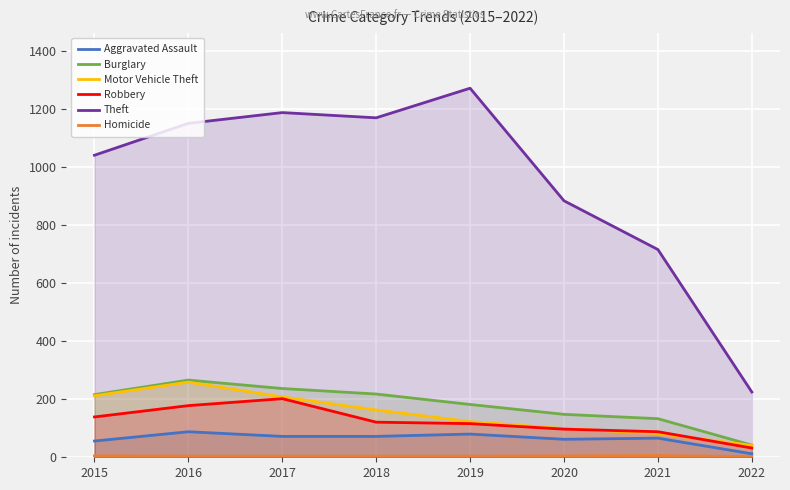

After their last crossing, which series has the higher values: Motor Vehicle Theft or Robbery?

Motor Vehicle Theft